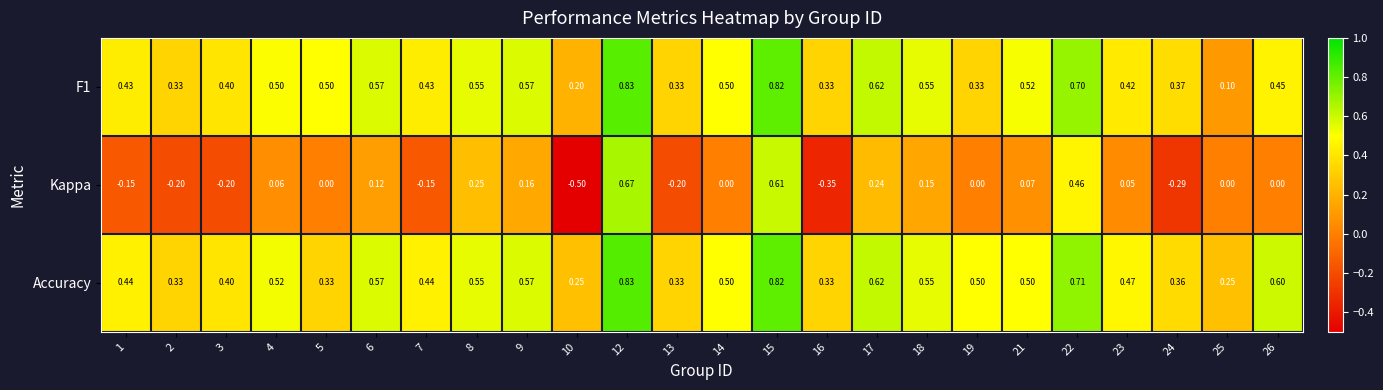

Which series has the largest total across all categories?

Accuracy